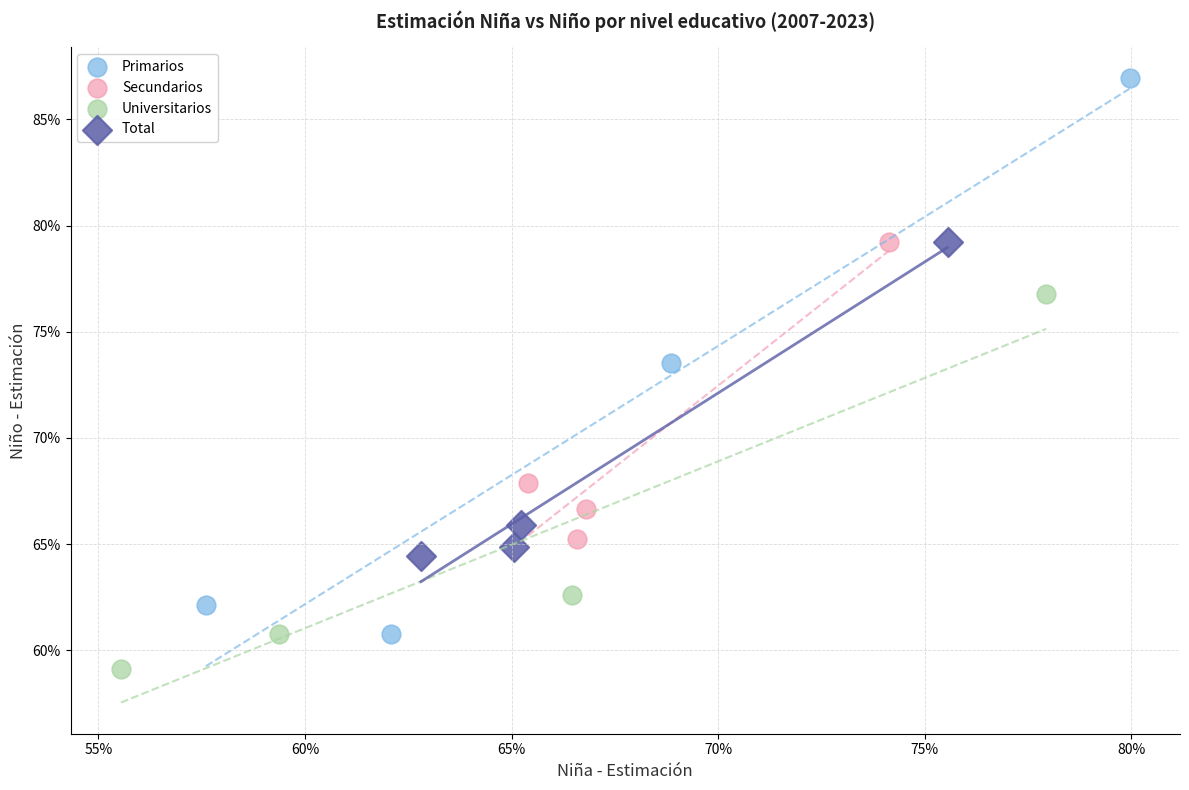

Which series reaches the minimum Y coordinate?

Universitarios